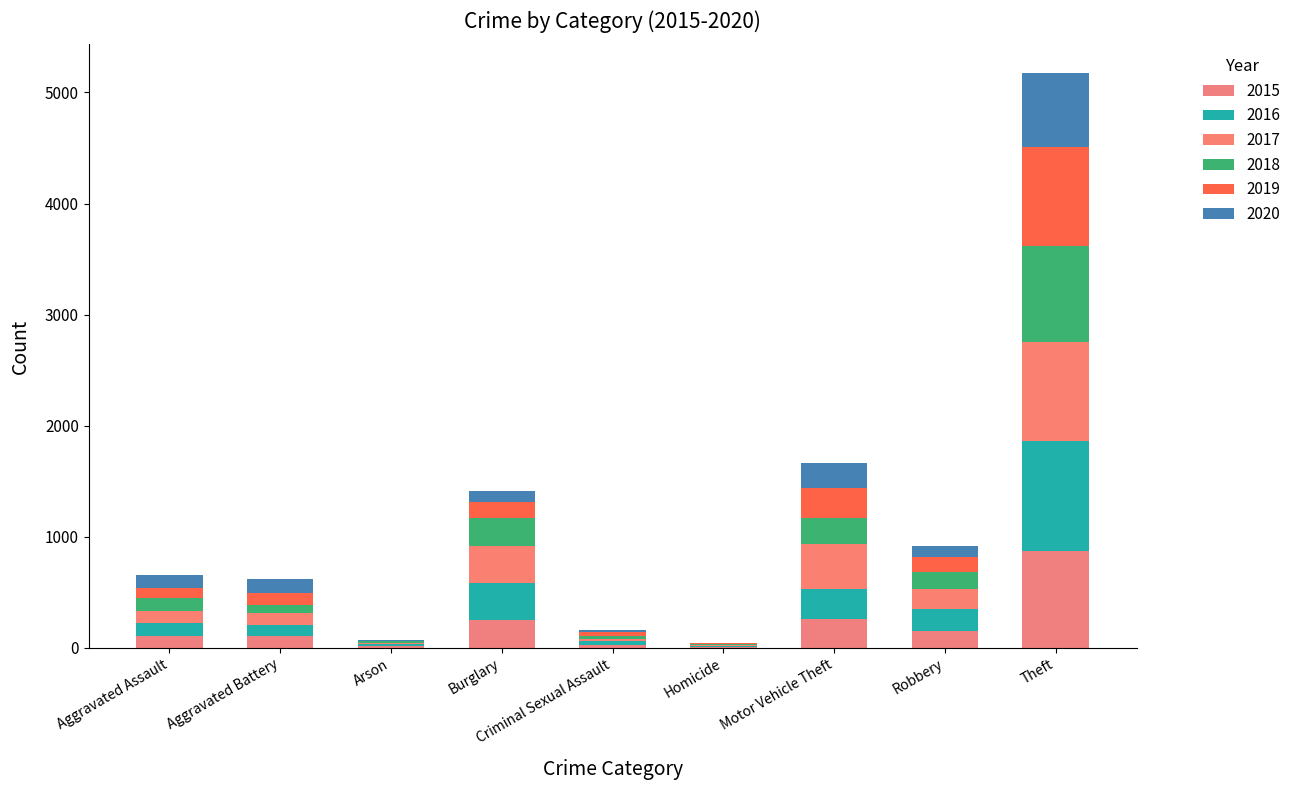

Count the number of categories in the chart.

9